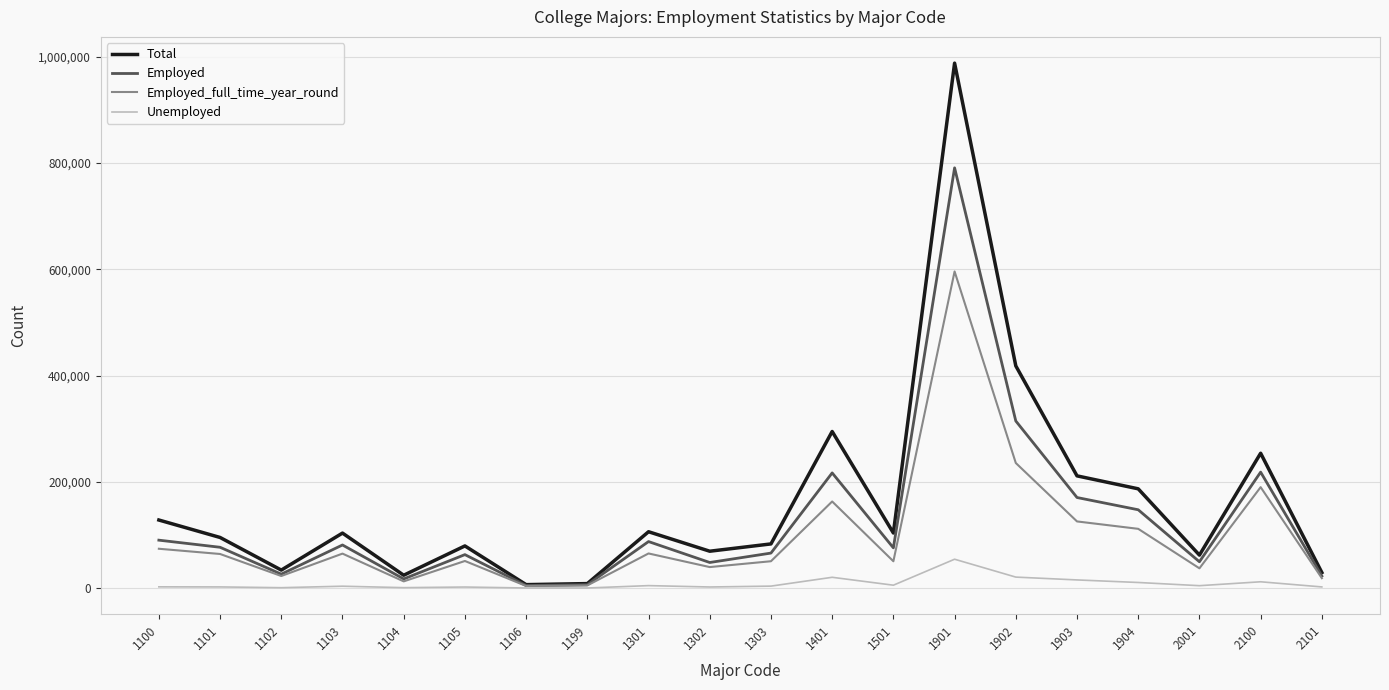

Is the value of Employed at 1904 greater than the value of Employed_full_time_year_round at 1302?

Yes